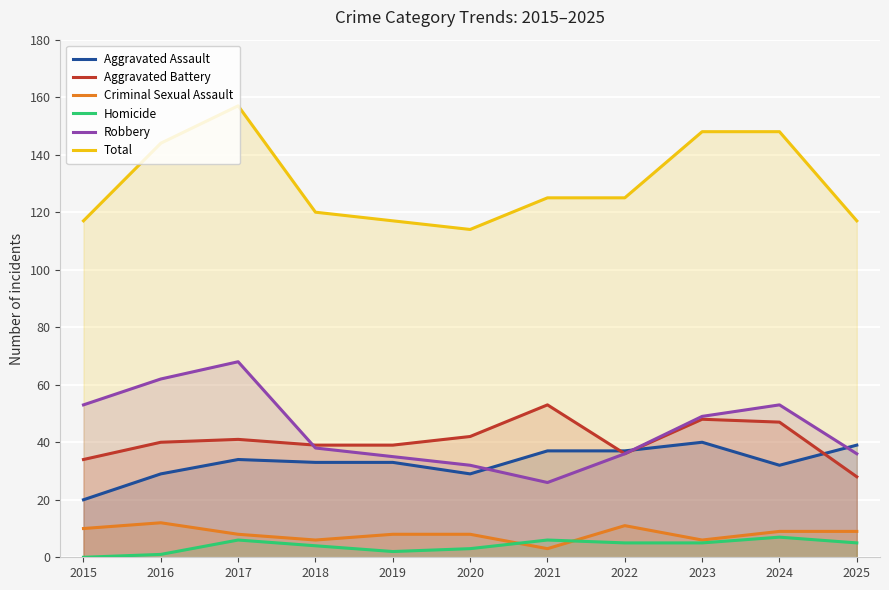

How many interior local valleys does the Homicide series have?

1